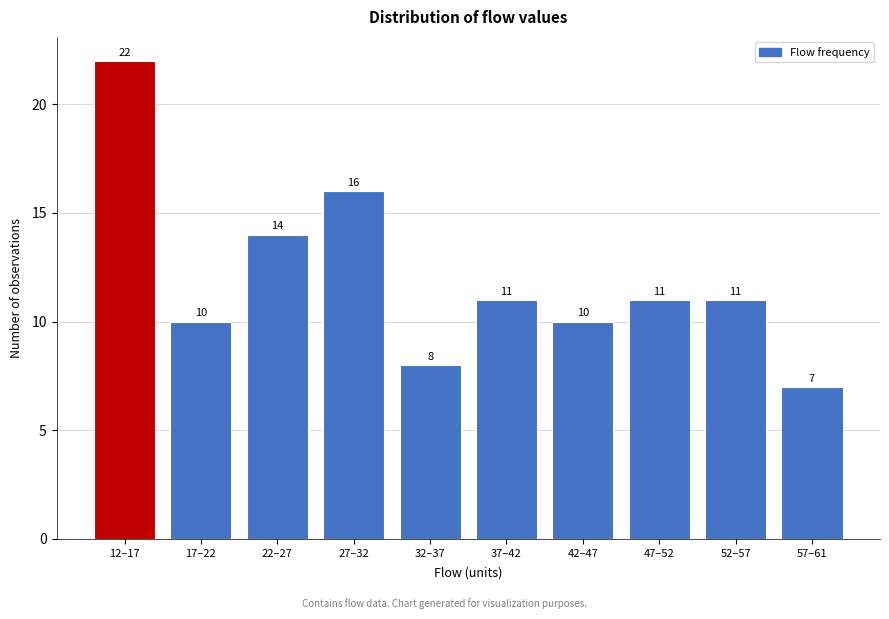

Reading left to right, list all the values displayed in this chart.

22	10	14	16	8	11	10	11	11	7